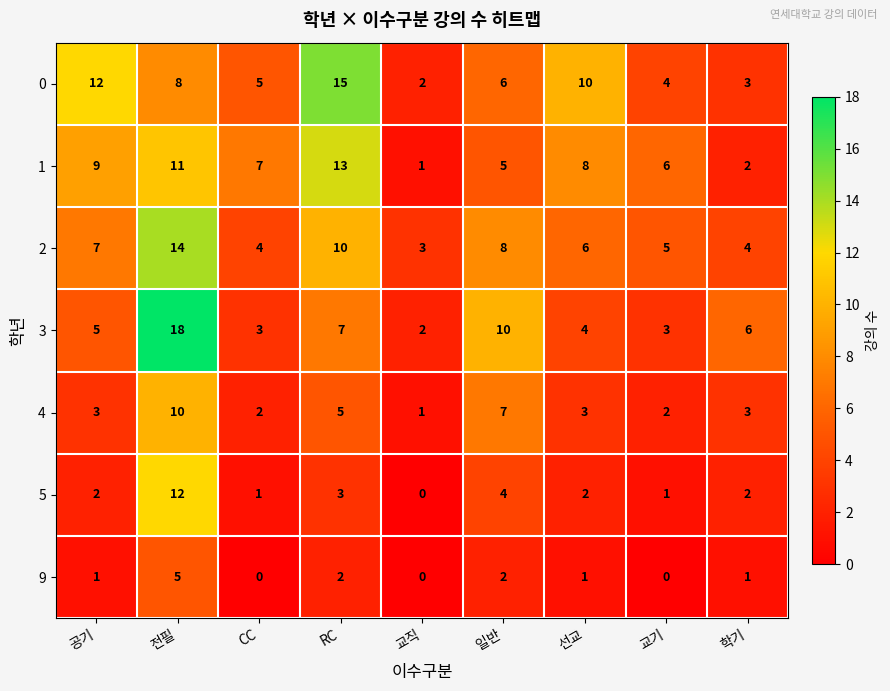

Is it true that 3 equals 3 at 교직?

False